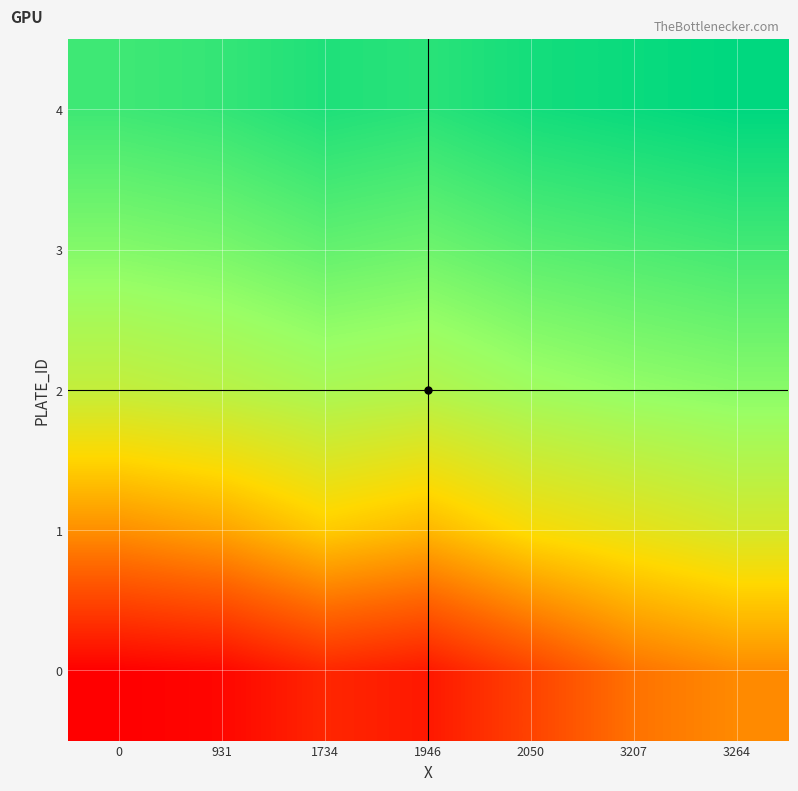

Reading right to left, transcribe all the data shown in this chart.

0: 3264=39	3207=33	2050=20	1946=8	1734=12	931=3	0=1
1: 3264=70	3207=65	2050=60	1946=50	1734=55	931=45	0=40
2: 3264=90	3207=88	2050=85	1946=80	1734=82	931=78	0=75
3: 3264=103	3207=101	2050=99	1946=95	1734=97	931=93	0=91
4: 3264=116	3207=114	2050=112	1946=108	1734=110	931=106	0=104